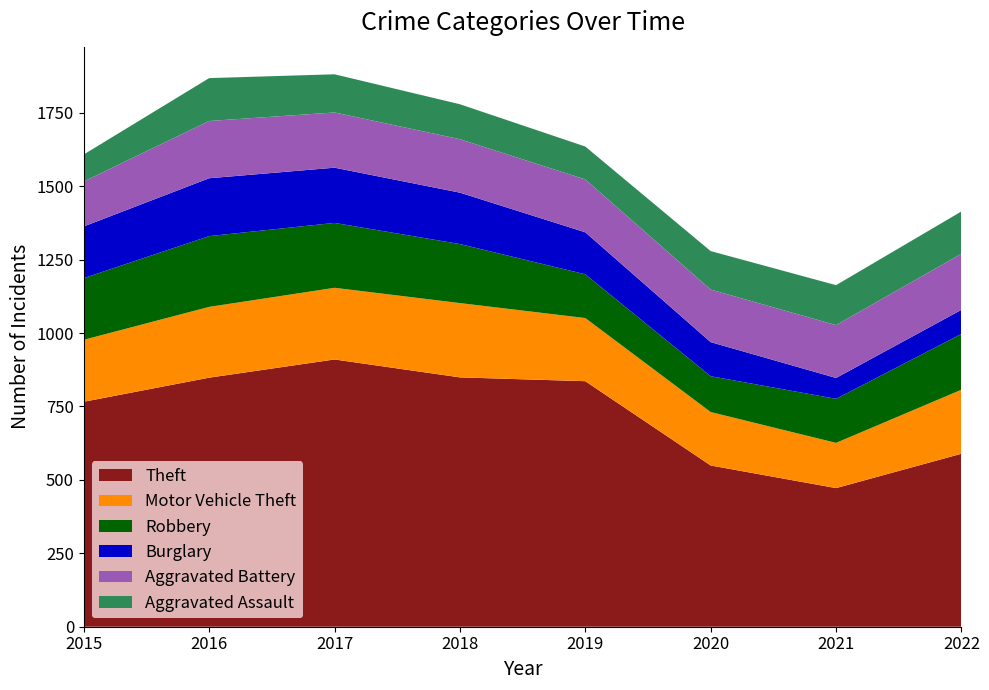

Reading left to right, transcribe all the data shown in this chart.

Theft: 766	848	910	849	836	549	472	589
Motor Vehicle Theft: 211	241	244	253	215	182	154	218
Robbery: 210	241	221	201	149	122	150	190
Burglary: 176	197	188	175	143	116	71	82
Aggravated Battery: 153	195	188	182	180	179	180	191
Aggravated Assault: 92	146	130	119	112	131	136	144